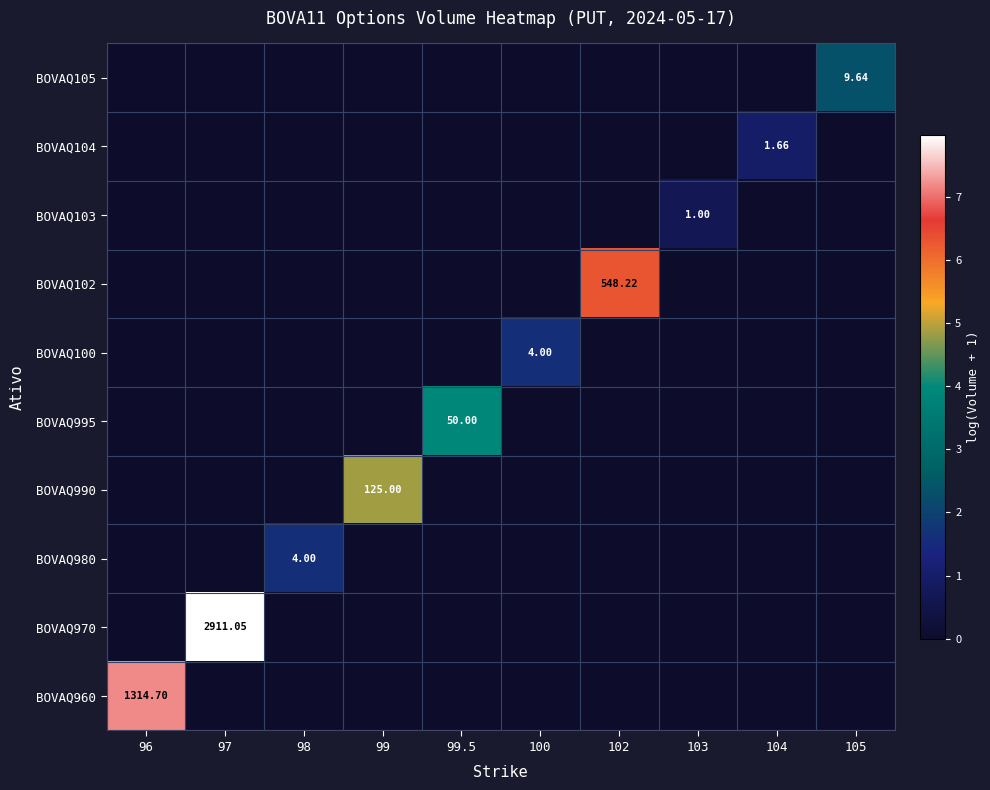

At which category is the sum across all series the highest?

97